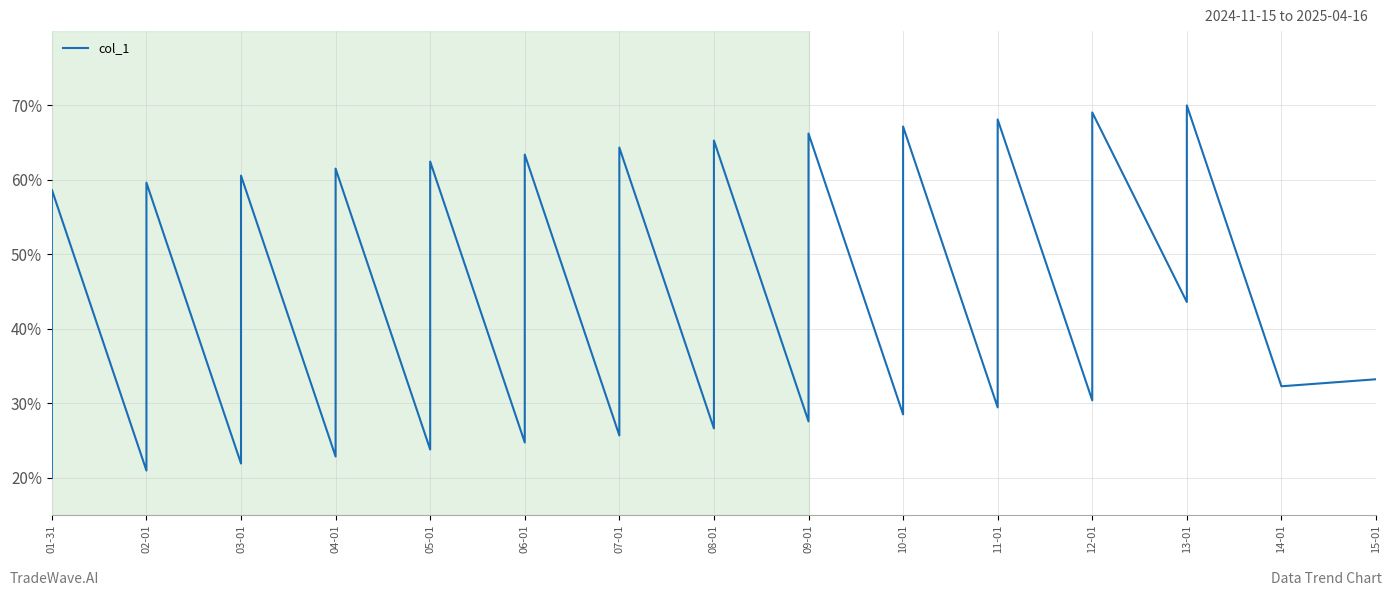

Reading right to left, extract all data points from this chart.

33.2	32.3	70.0	43.6	69.1	42.6	30.4	68.1	41.7	29.4	67.2	40.8	28.5	66.2	39.8	27.5	65.3	38.9	26.6	64.3	37.9	25.7	63.4	37.0	24.7	62.5	36.0	23.8	61.5	35.1	22.8	60.6	34.2	21.9	59.6	33.2	20.9	58.7	32.3	20.0